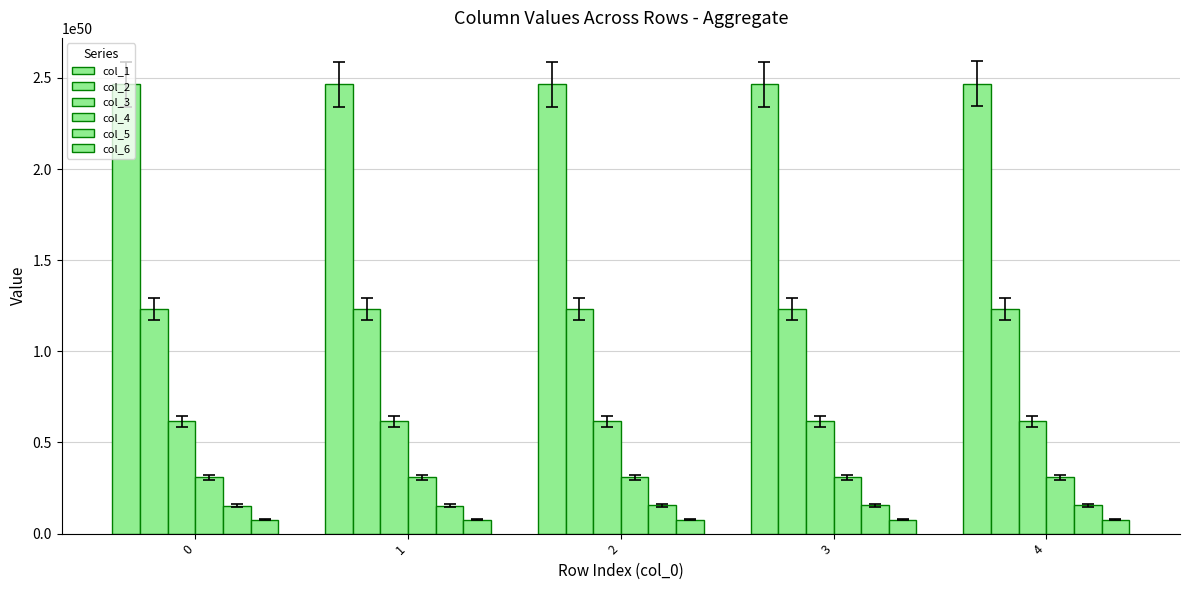

Does the chart contain any negative values?

No